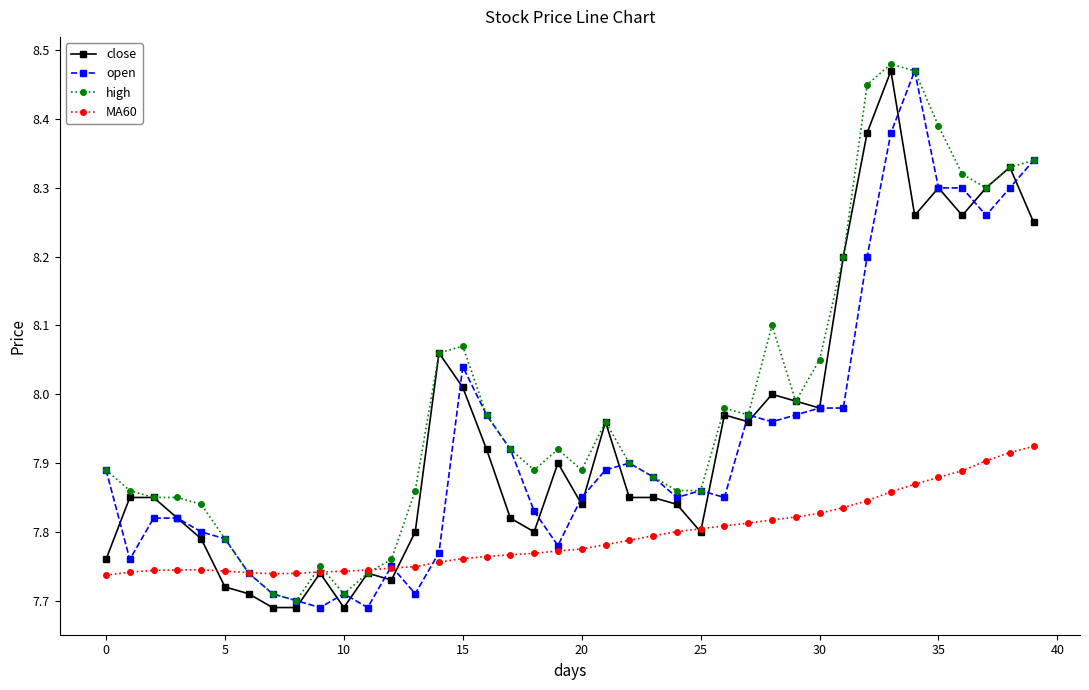

Which series has the largest total across all categories?

high